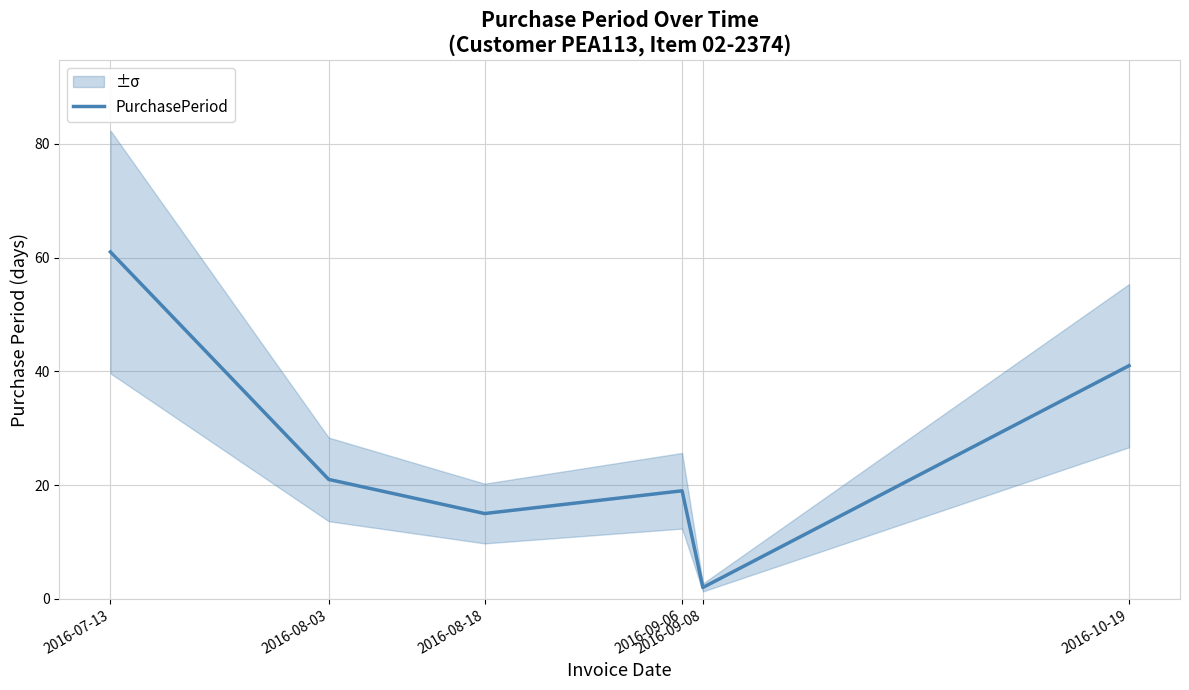

What is the average value?

26